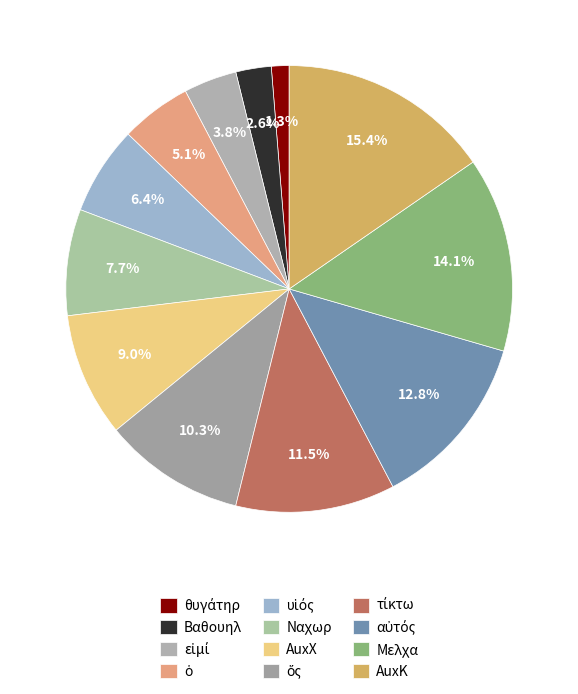

What percentage is the Μελχα slice, to the nearest percent?

14%